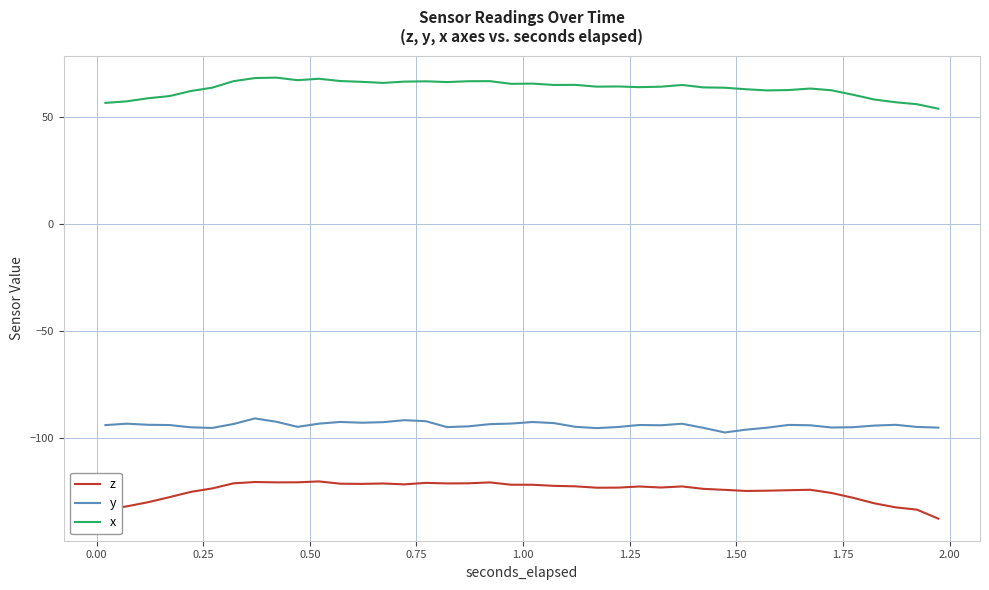

Which series has the widest spread of values?

z